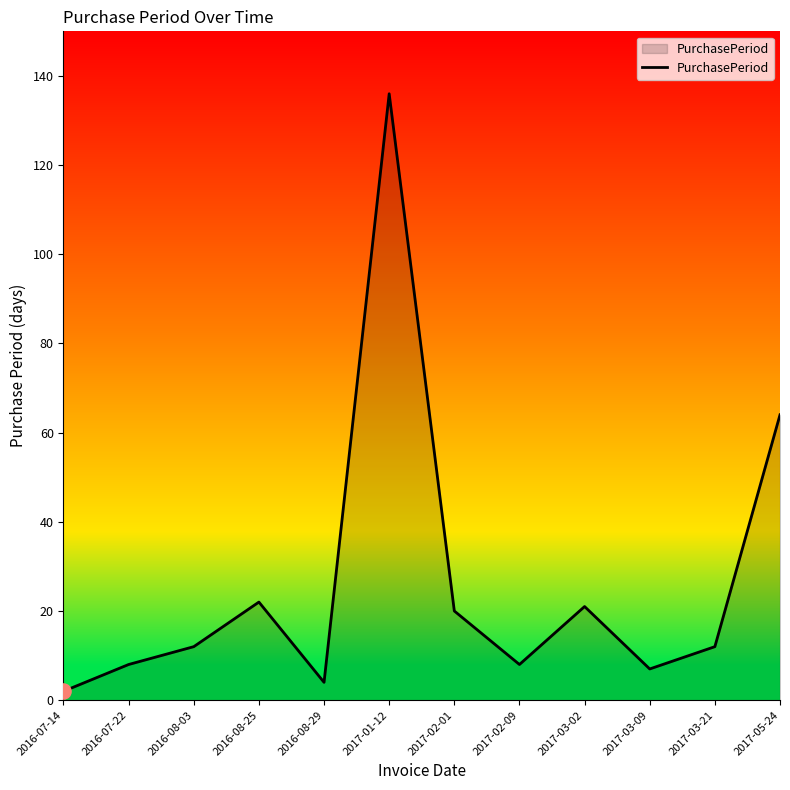

What is the change in value from 2016-07-22 to 2017-03-02?

+13